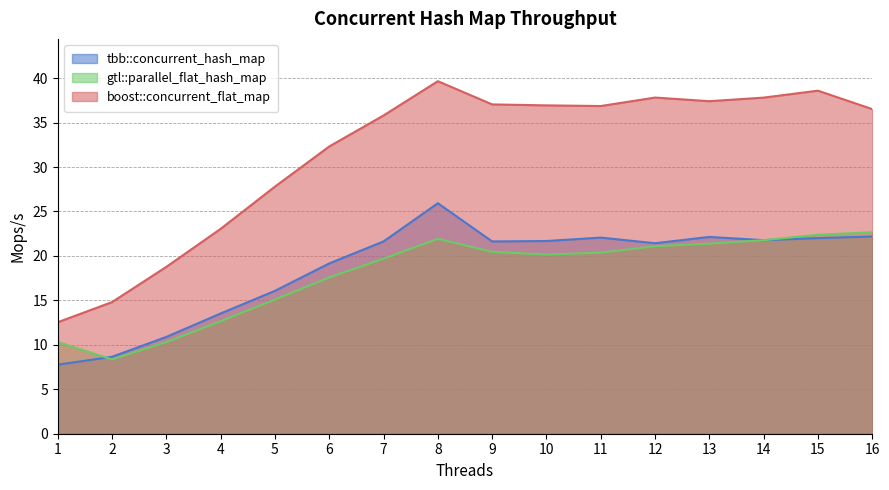

Between 15 and 16, which series saw the biggest shift?

boost::concurrent_flat_map